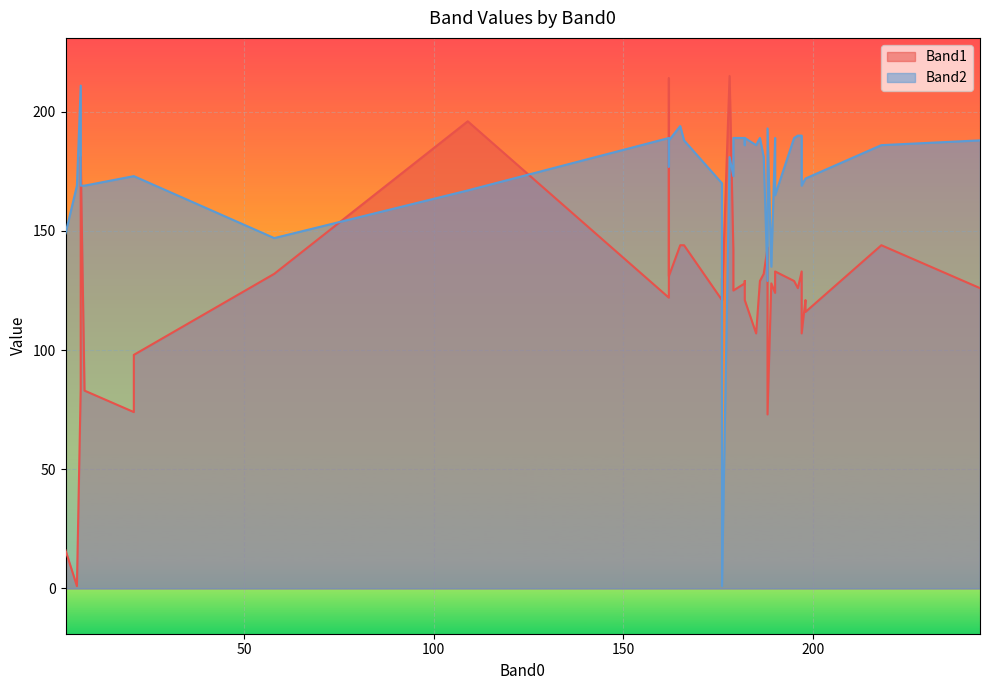

What is the spread (max minus min) of values at 165?

50